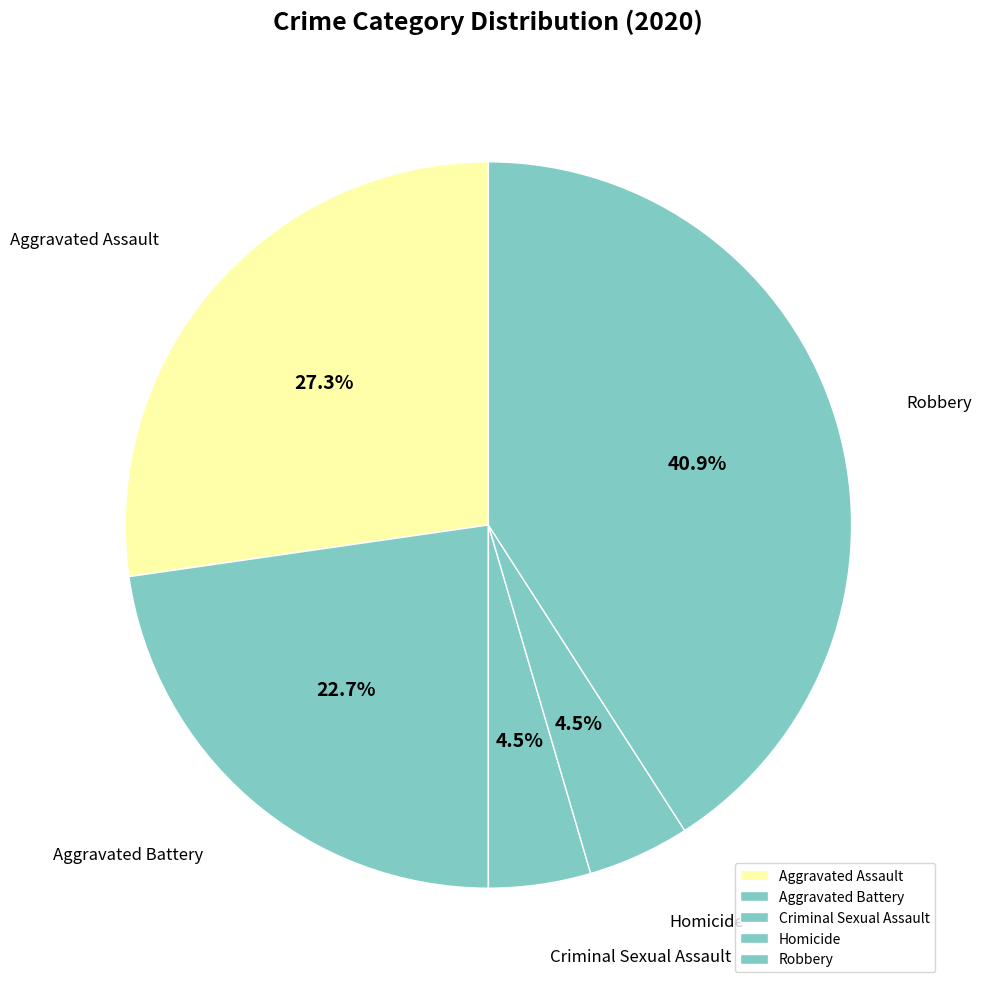

To the nearest percent, what is the combined percentage of Criminal Sexual Assault and Aggravated Assault?

32%